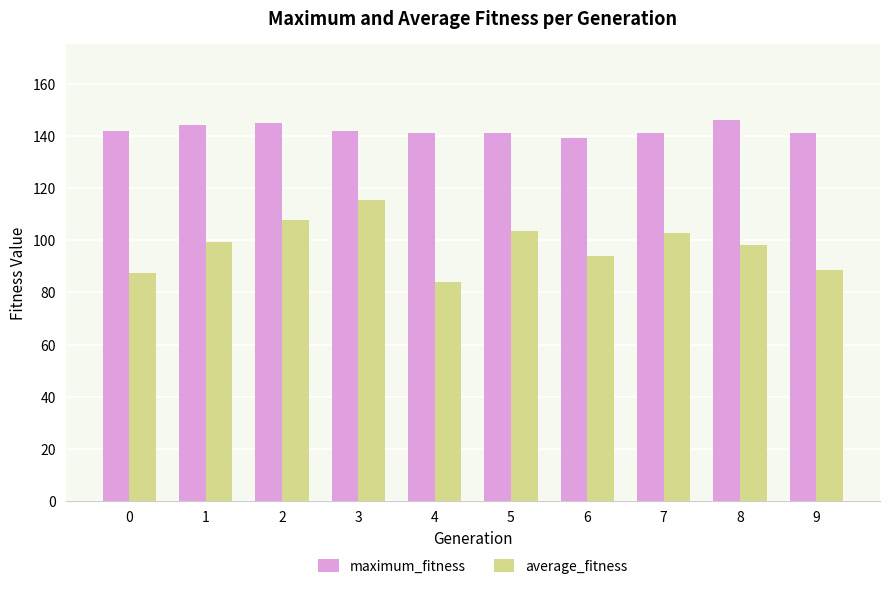

The maximum_fitness series shows 141.0 at 7. True or false?

True